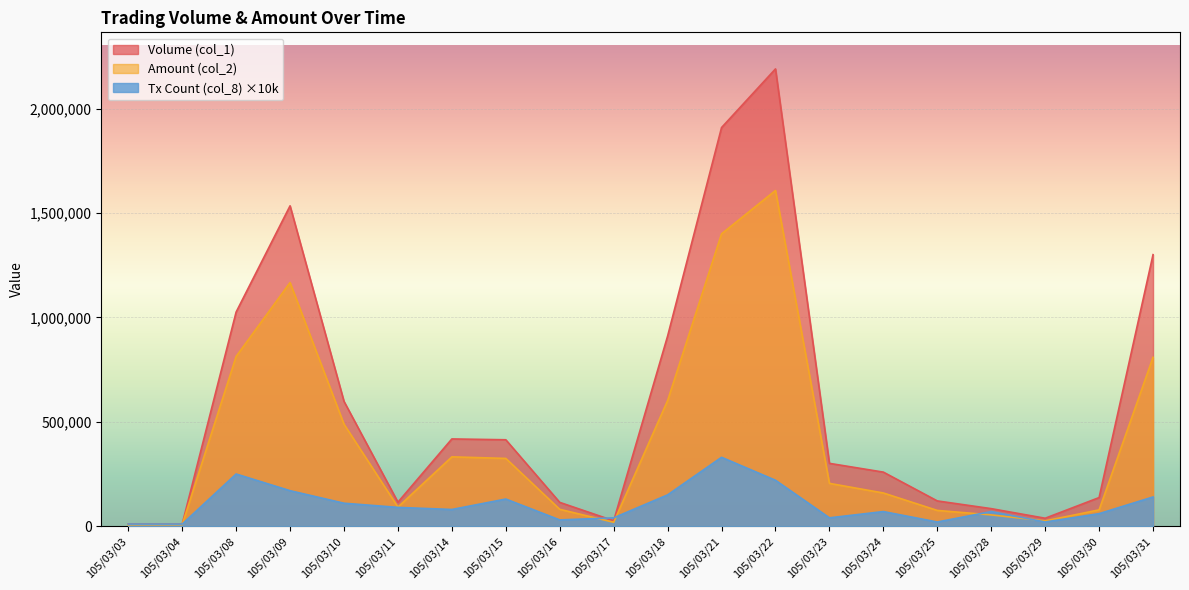

At which label does Amount (col_2) reach its peak?

105/03/22